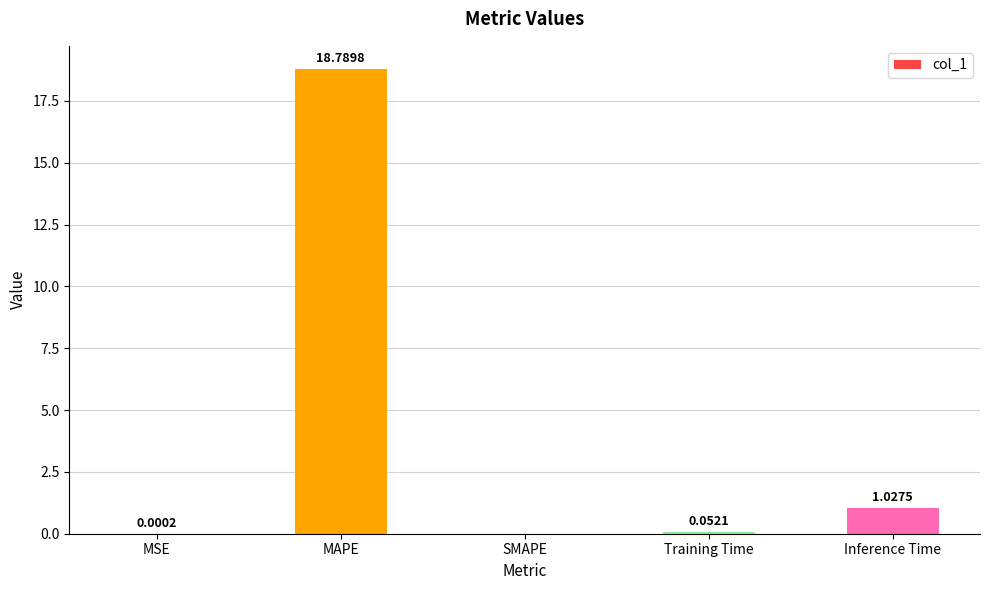

How many values exceed 0?

4